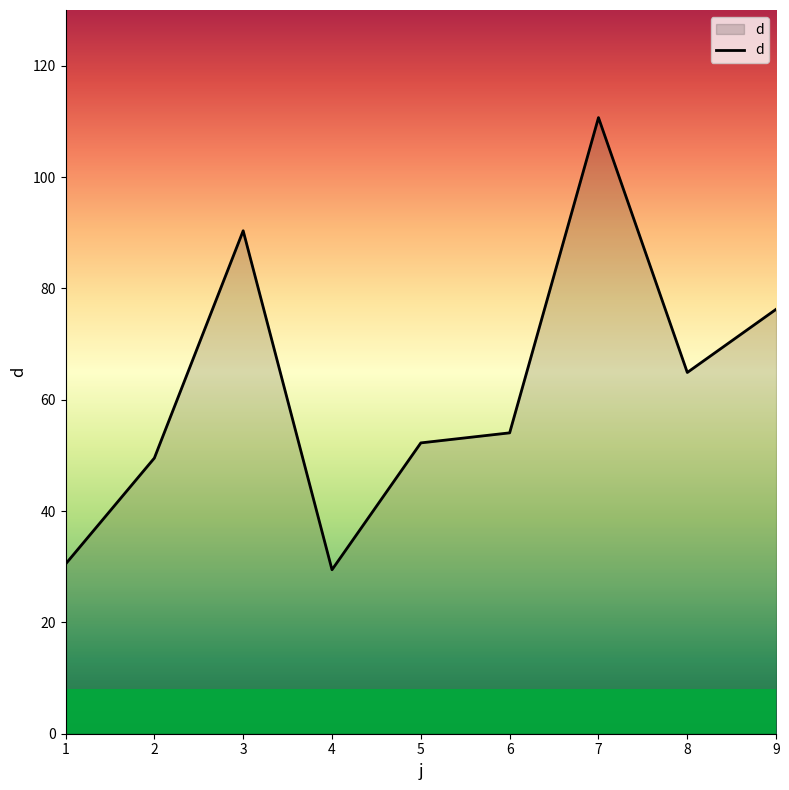

How many lines are shown in the chart?

1